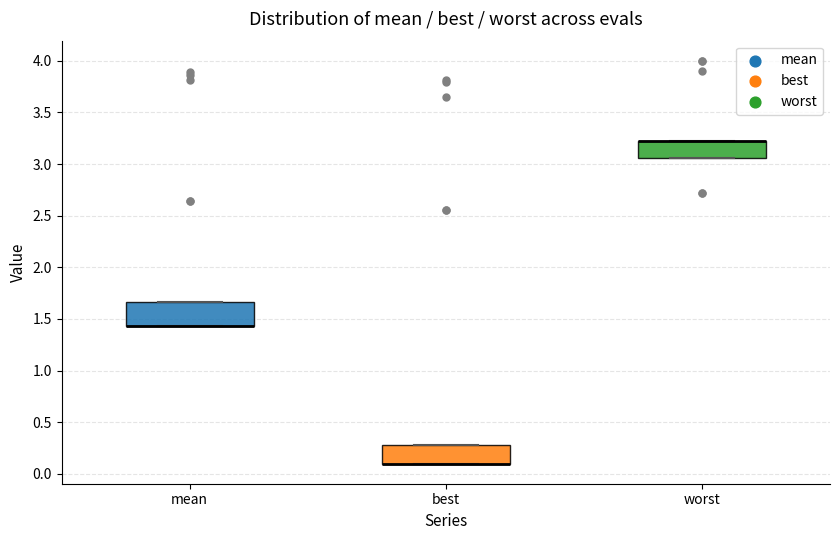

Where is the upper edge of the box for mean on the y-axis? The values are not printed on the chart, so give them approximately, as read against the axis.

1.65